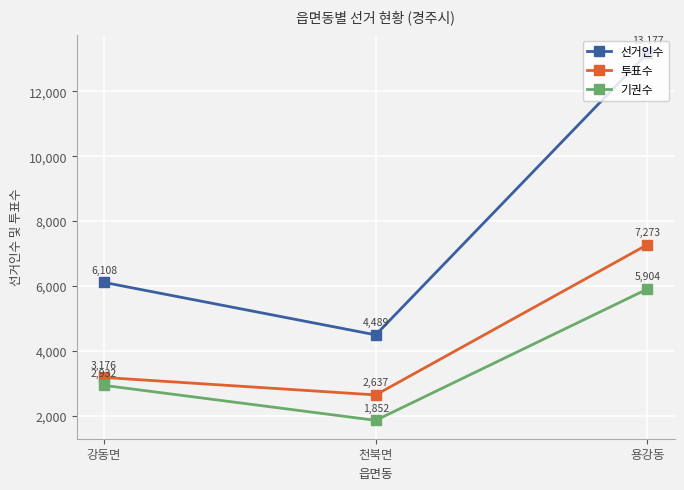

Count the 기권수 values in the range 1852 to 5904.

3